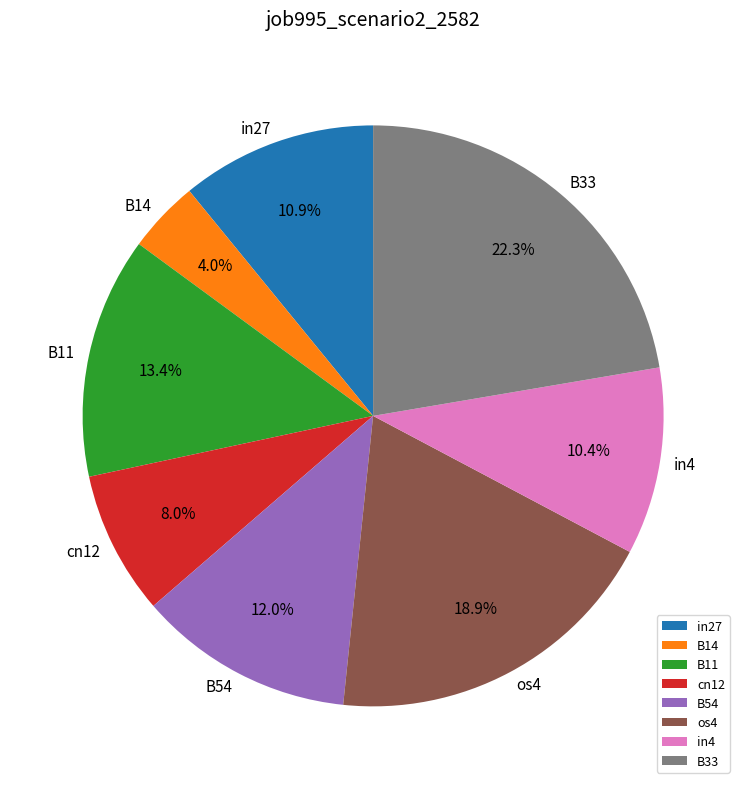

To the nearest percent, what percentage of the pie is cn12?

8%